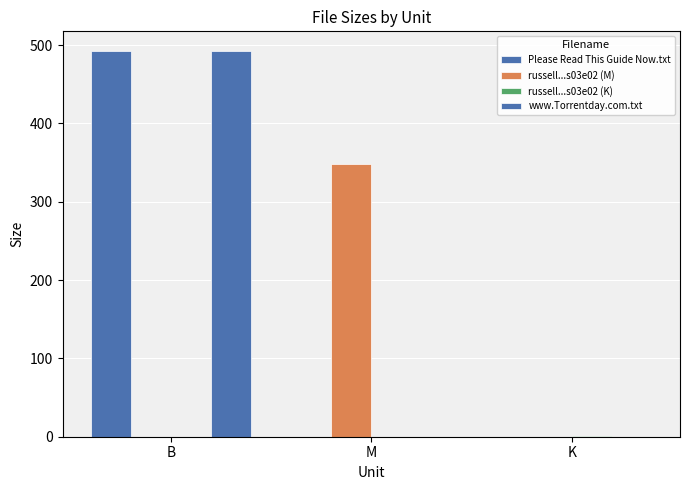

Does the chart contain stacked bars?

No